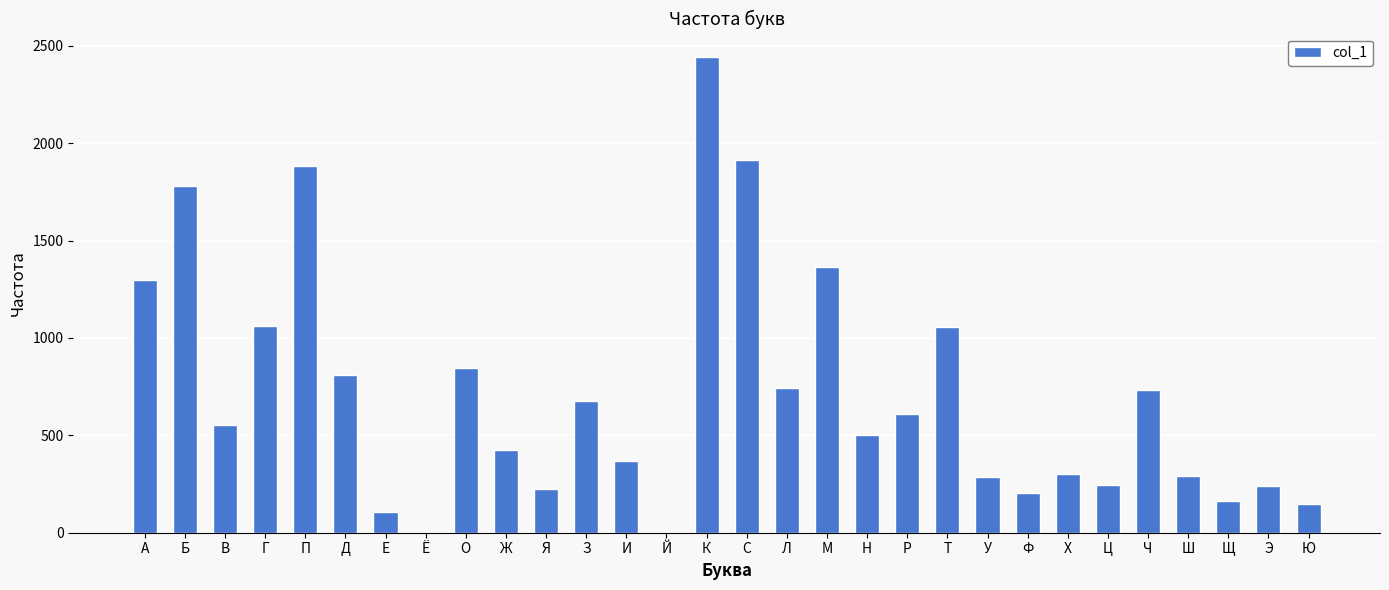

Count the number of data series in this chart.

1